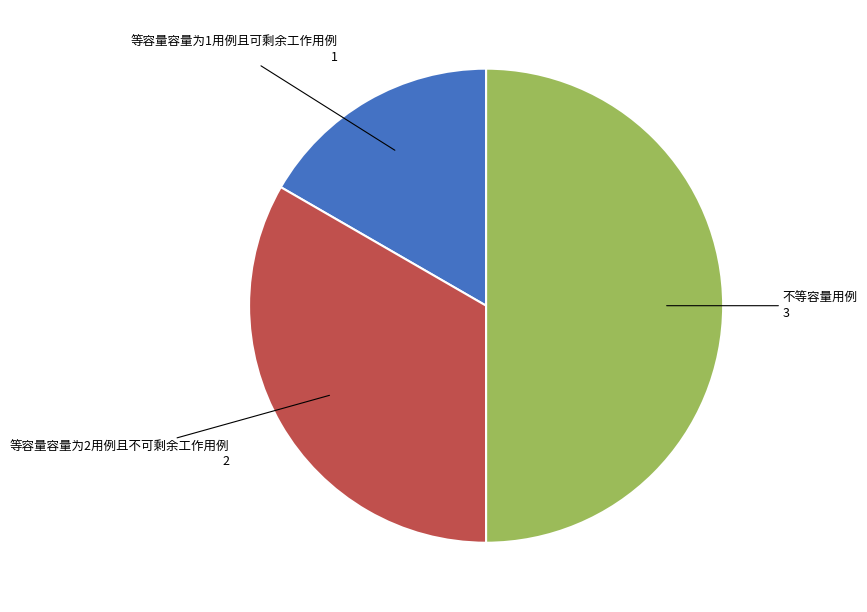

How many segments does this pie chart have?

3